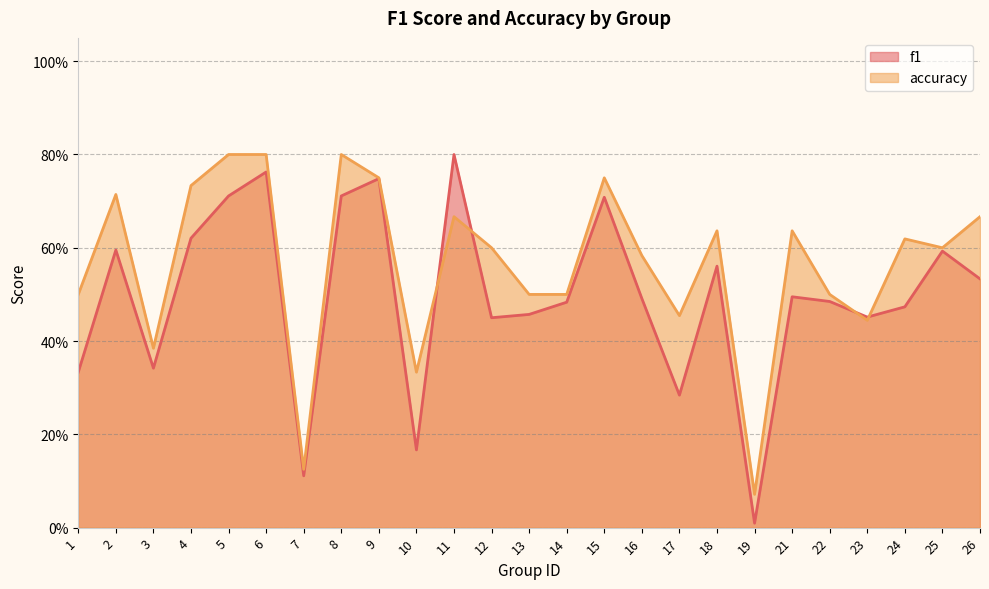

What is the difference between the maximum and second lowest values in the f1 series?

0.7